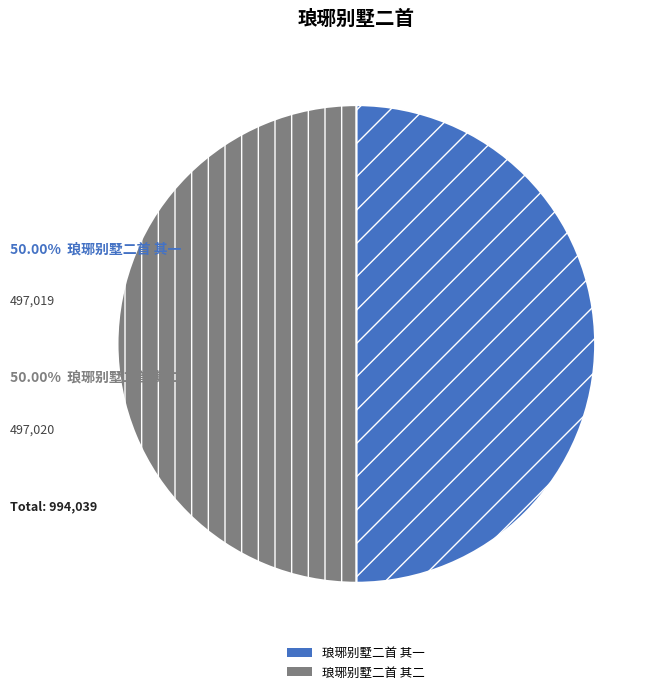

Approximately how many times larger is the value at 琅琊别墅二首 其一 compared to 琅琊别墅二首 其二?

1.0